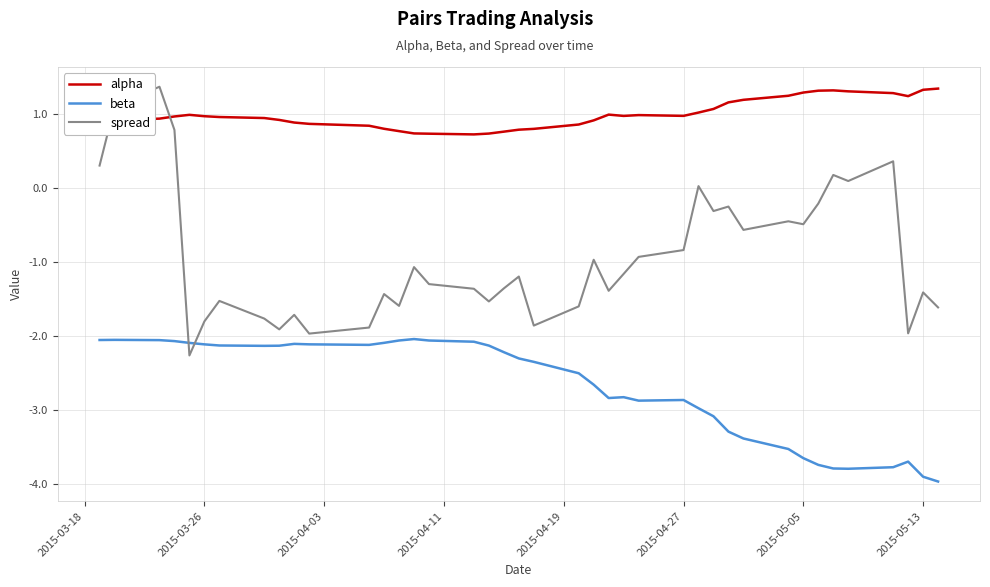

What are all the series names shown in the legend?

alpha, beta, spread